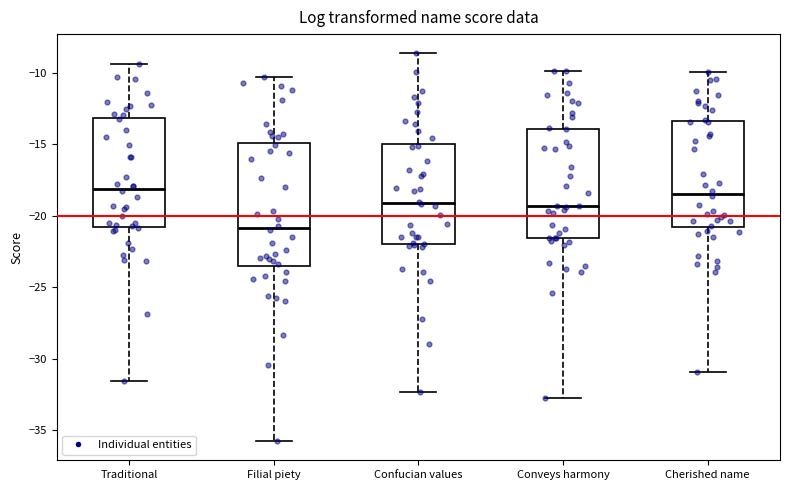

Comparing the boxes themselves (not the whiskers), which one is the tallest?

Filial piety